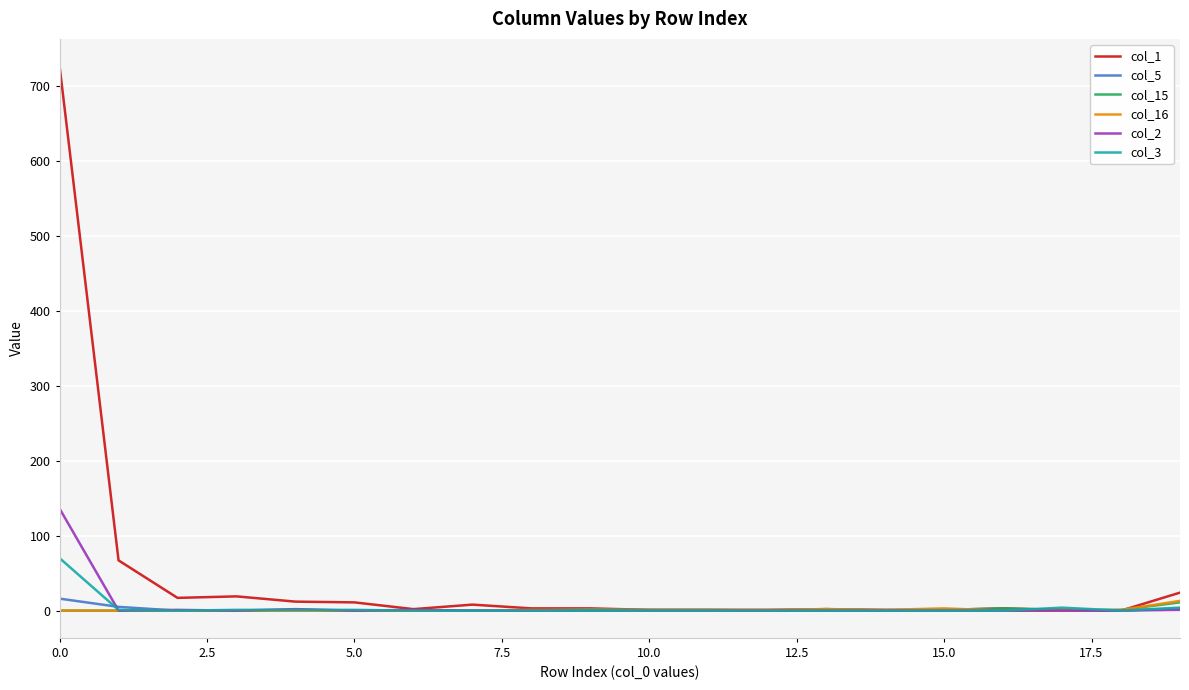

Which series has the widest spread of values?

col_1